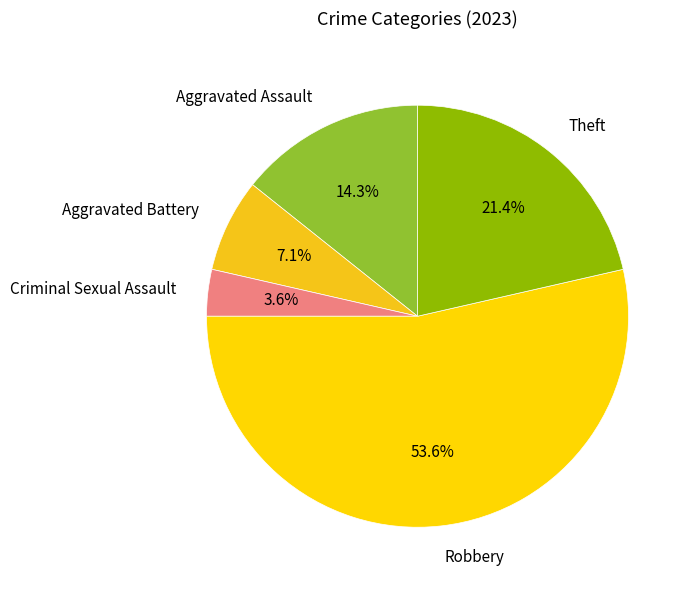

What is the majority slice?

Robbery